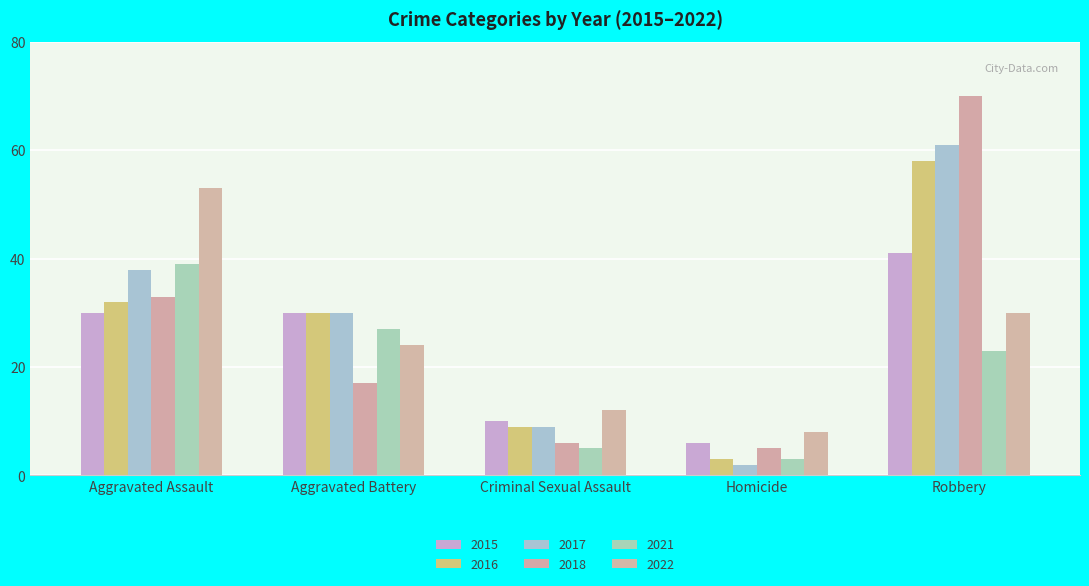

Rank the series by their maximum value, from highest to lowest.

2018, 2017, 2016, 2022, 2015, 2021